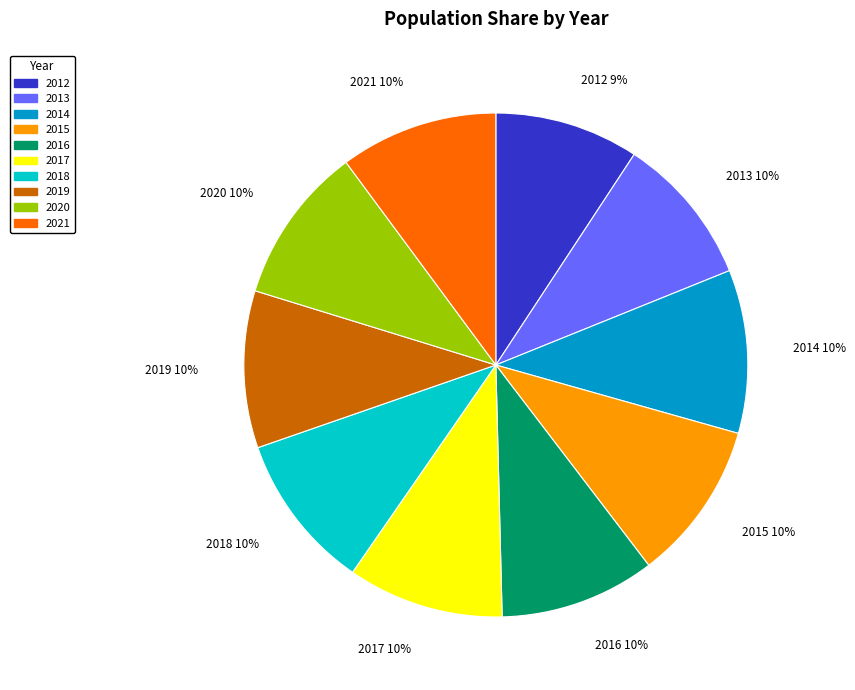

The 2014 slice represents 10% of the pie. True or false?

True